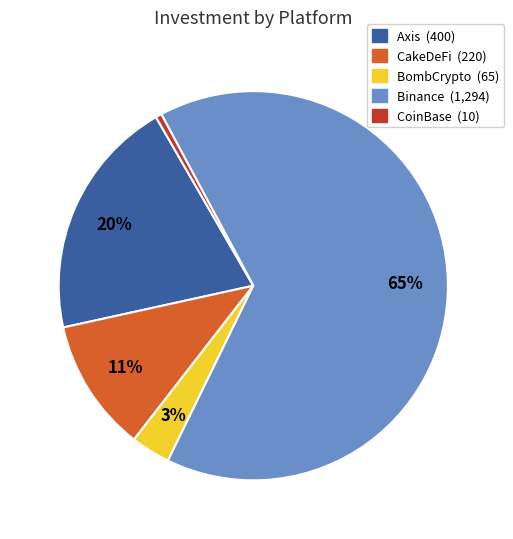

Does any single category account for the majority?

Yes